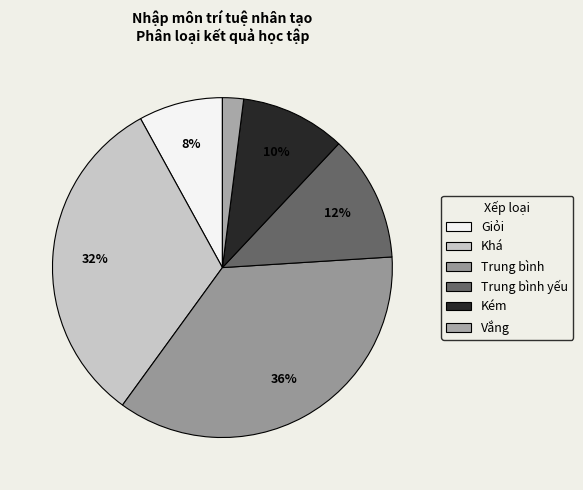

To the nearest percent, what is the difference between the largest and smallest slice percentages?

34%